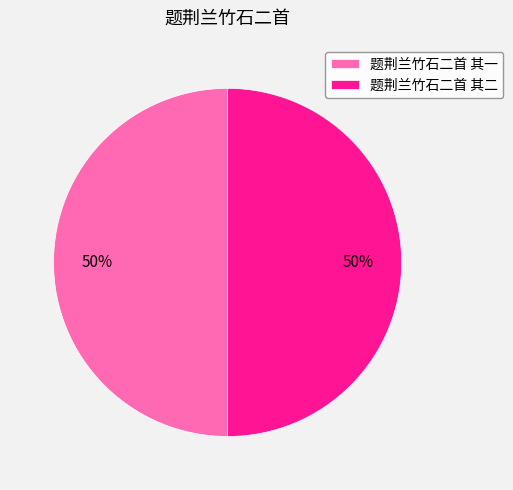

To the nearest percent, what percentage of the pie is 题荆兰竹石二首 其一?

50%